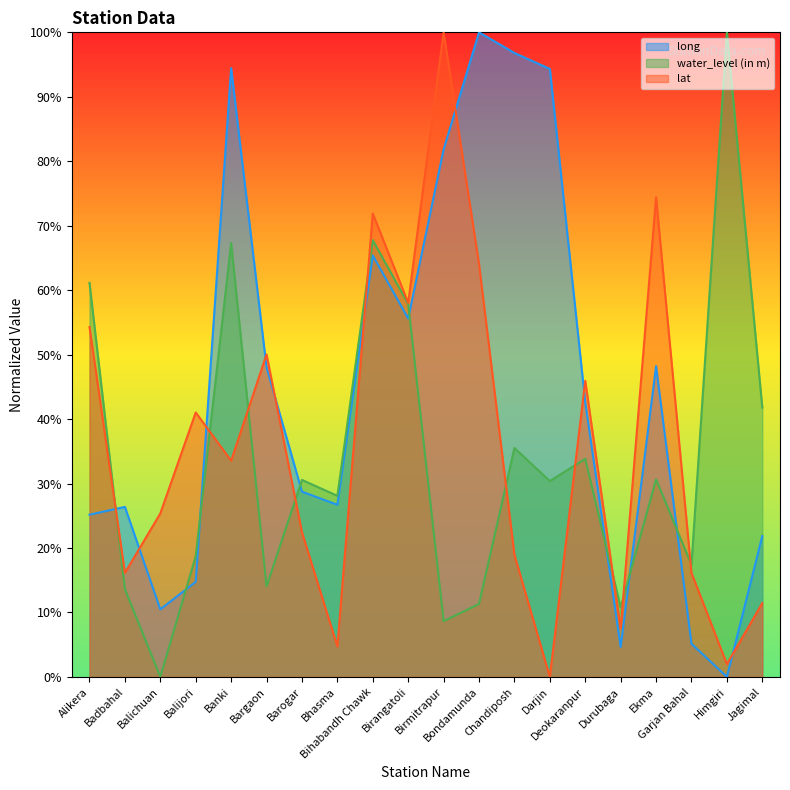

True or false: water_level (in m) and long cross at least once.

True